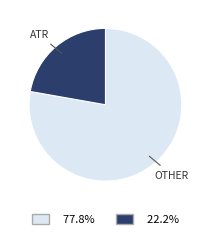

Do ATR and OTHER together represent more than half of the pie?

Yes